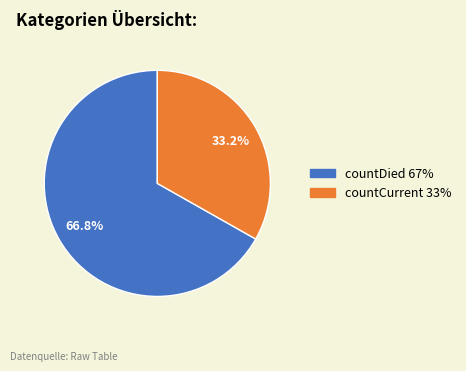

What percentage do countCurrent and countDied together represent?

100.0%